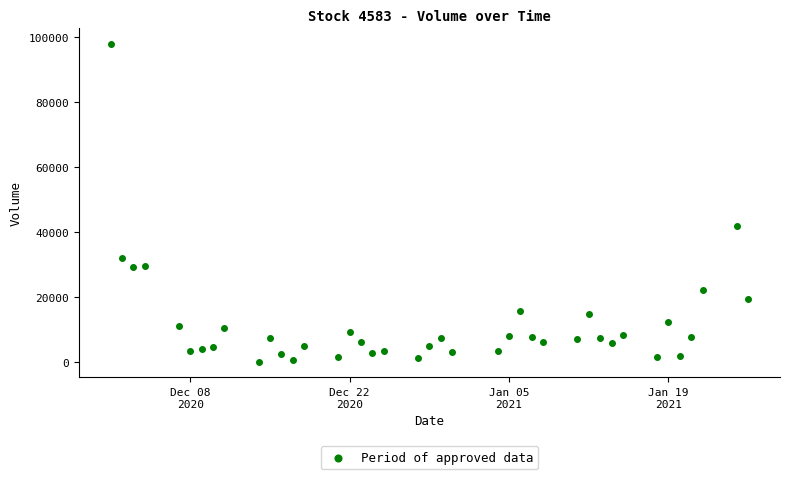

What Y value in the scatter plot is closest to 48886?

41895